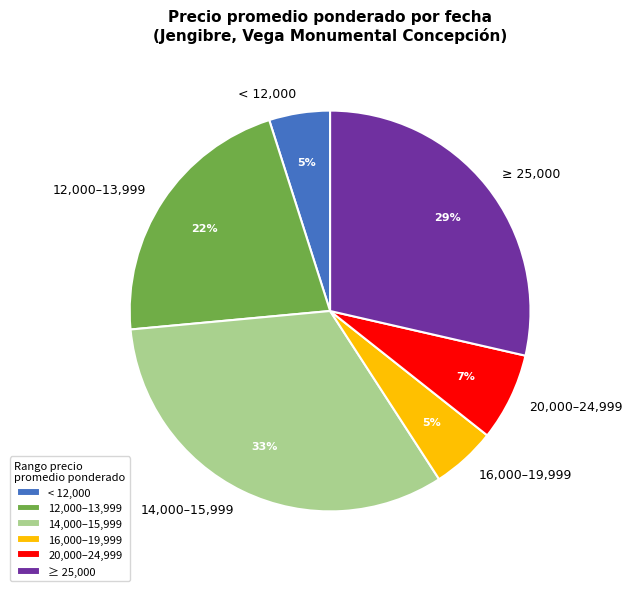

True or false: 12,000–13,999 accounts for 33% of the total.

False